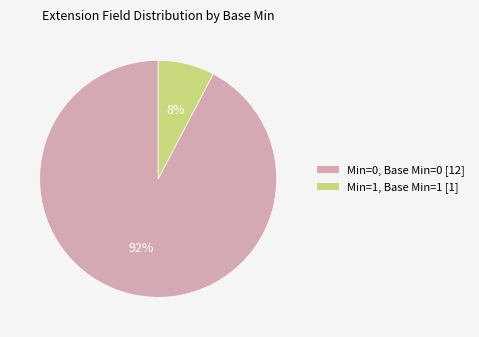

Do Min=0, Base Min=0 [12] and Min=1, Base Min=1 [1] together represent more than half of the pie?

Yes